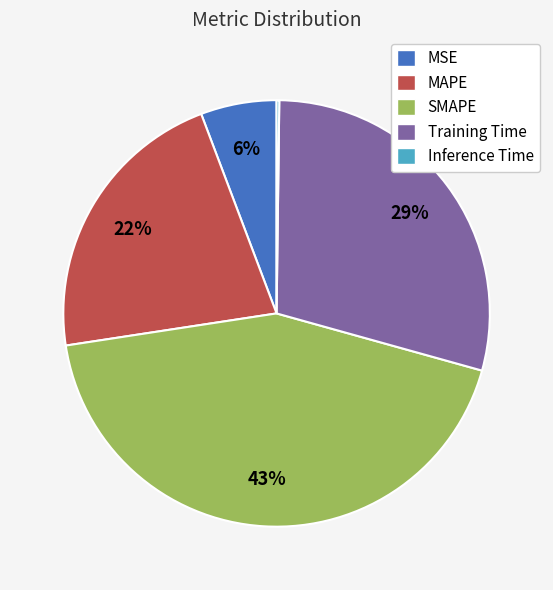

To the nearest percent, what is the difference between the largest and smallest slice percentages?

43%